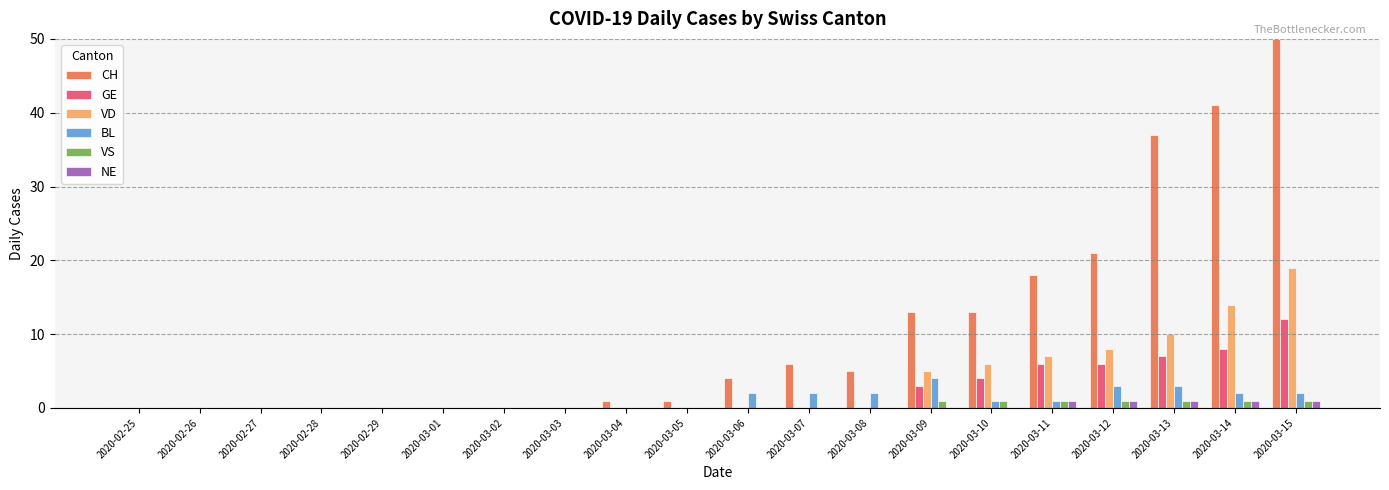

True or false: VD has a value of 14 at 2020-03-13.

False